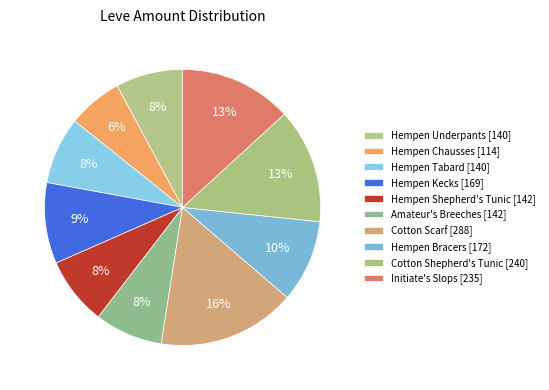

How many slices are in this pie chart?

10